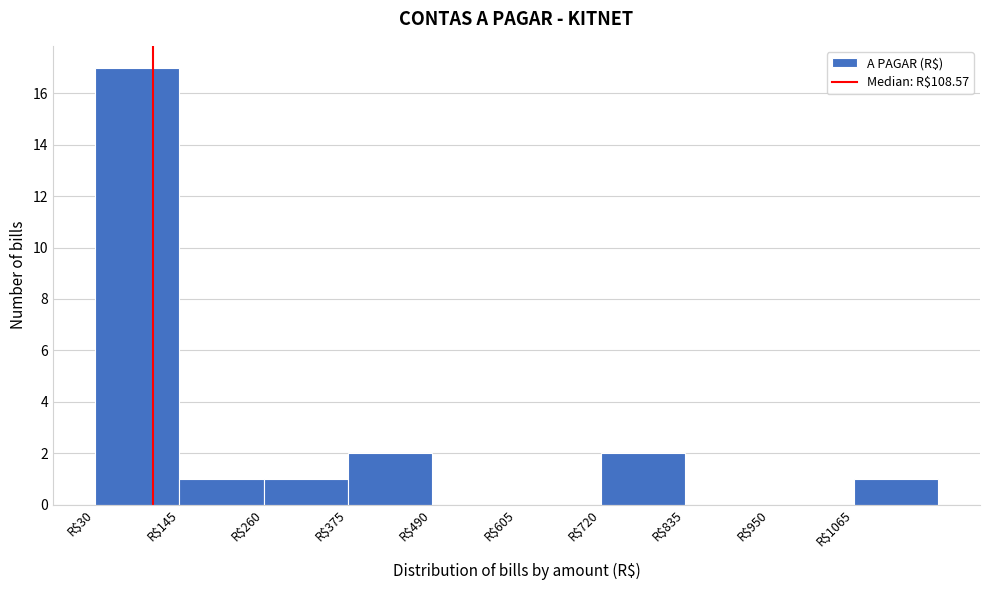

Which range on the x-axis has the tallest bar?

40 to 140